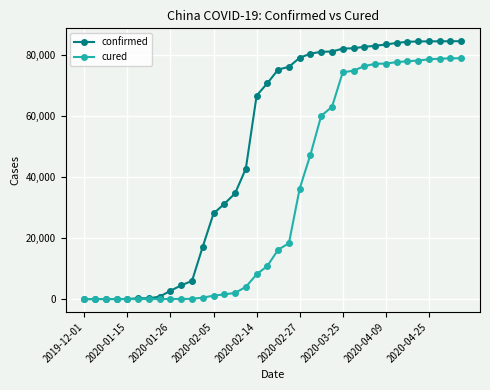

What are all the series names shown in the legend?

confirmed, cured